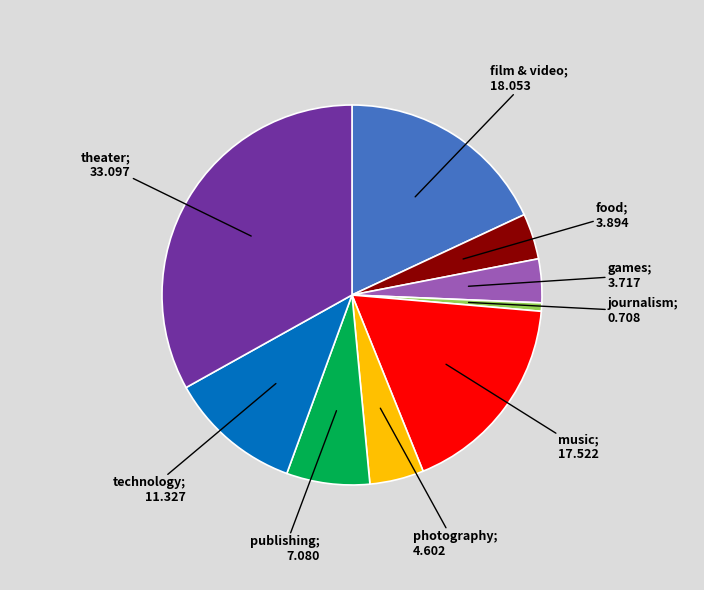

Count the number of slices in the pie.

9